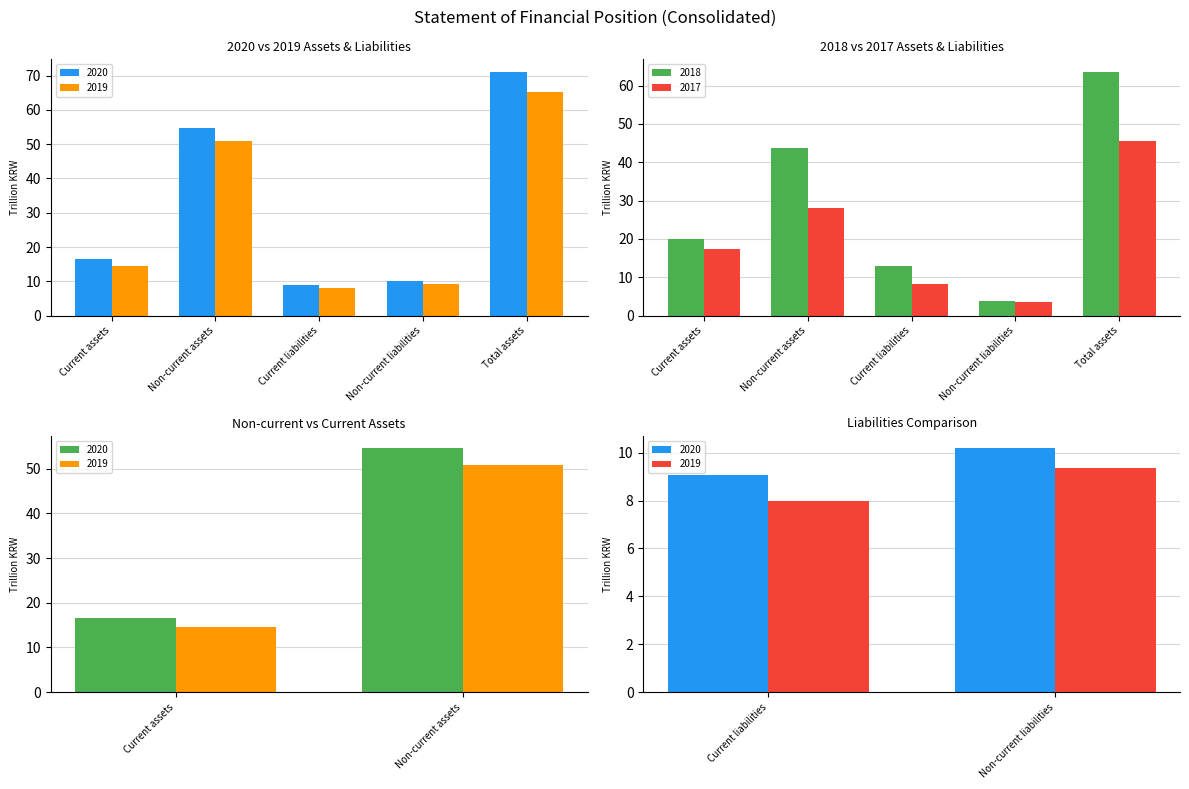

What is the spread (max minus min) of values at Current assets?

5.4